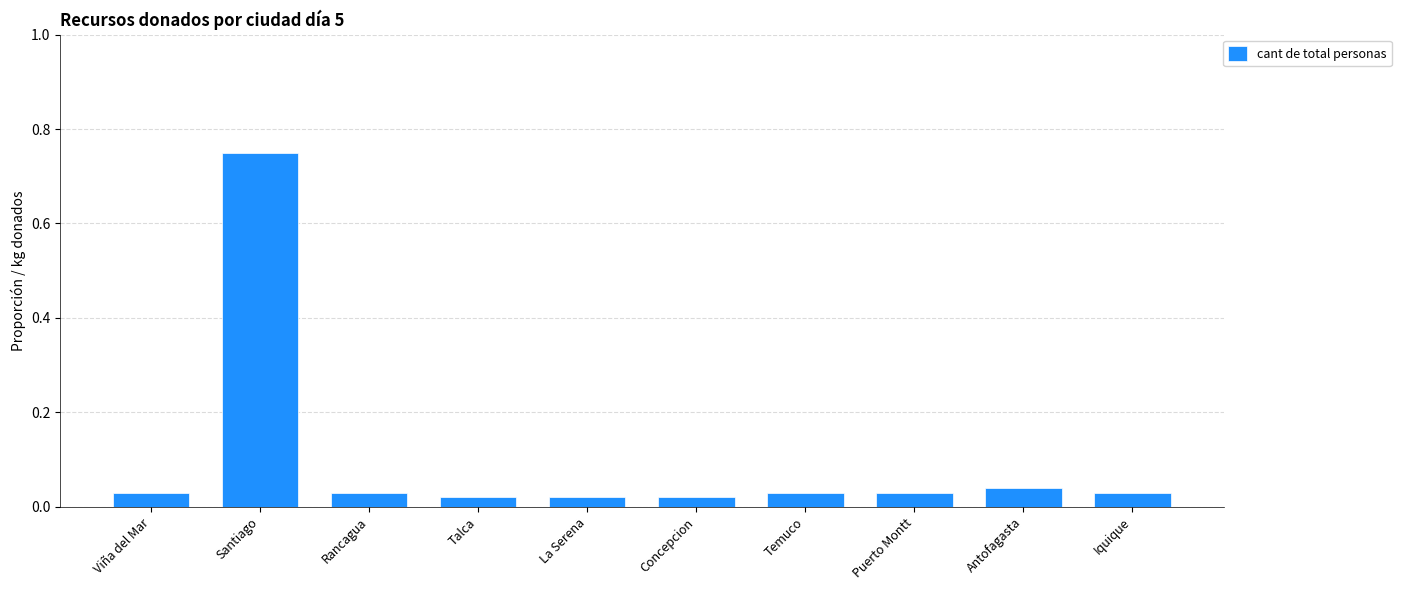

The value at Viña del Mar is 0.1. True or false?

False